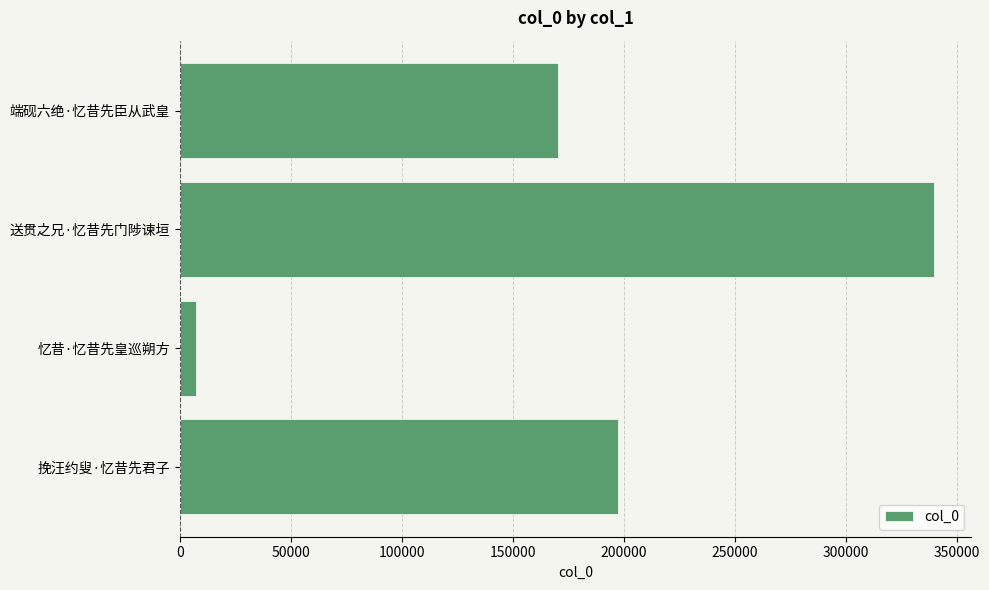

What is the change in value from 挽汪约叟·忆昔先君子 to 端砚六绝·忆昔先臣从武皇?

-27449